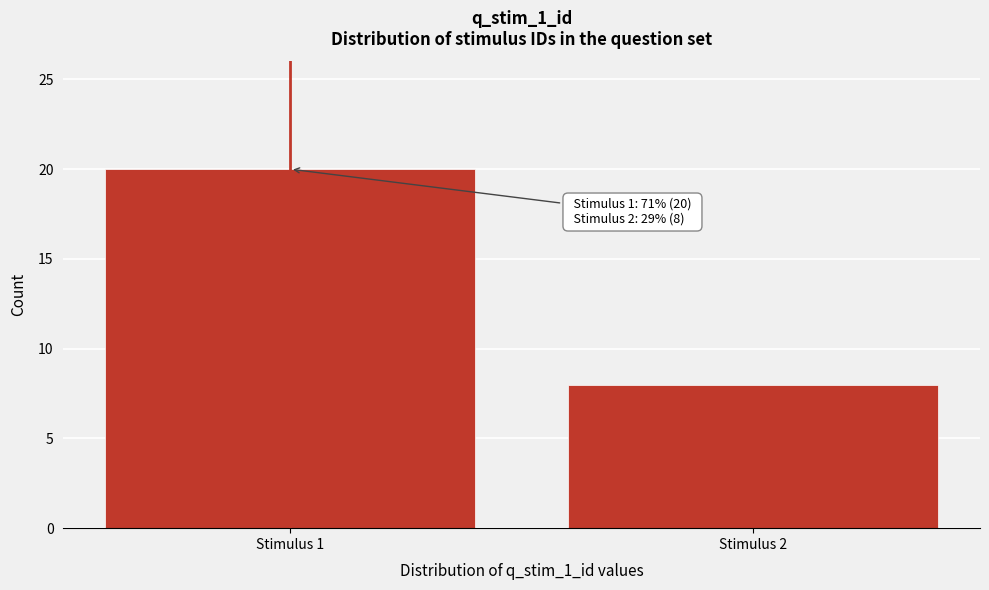

Reading left to right, transcribe all the data shown in this chart.

20	8